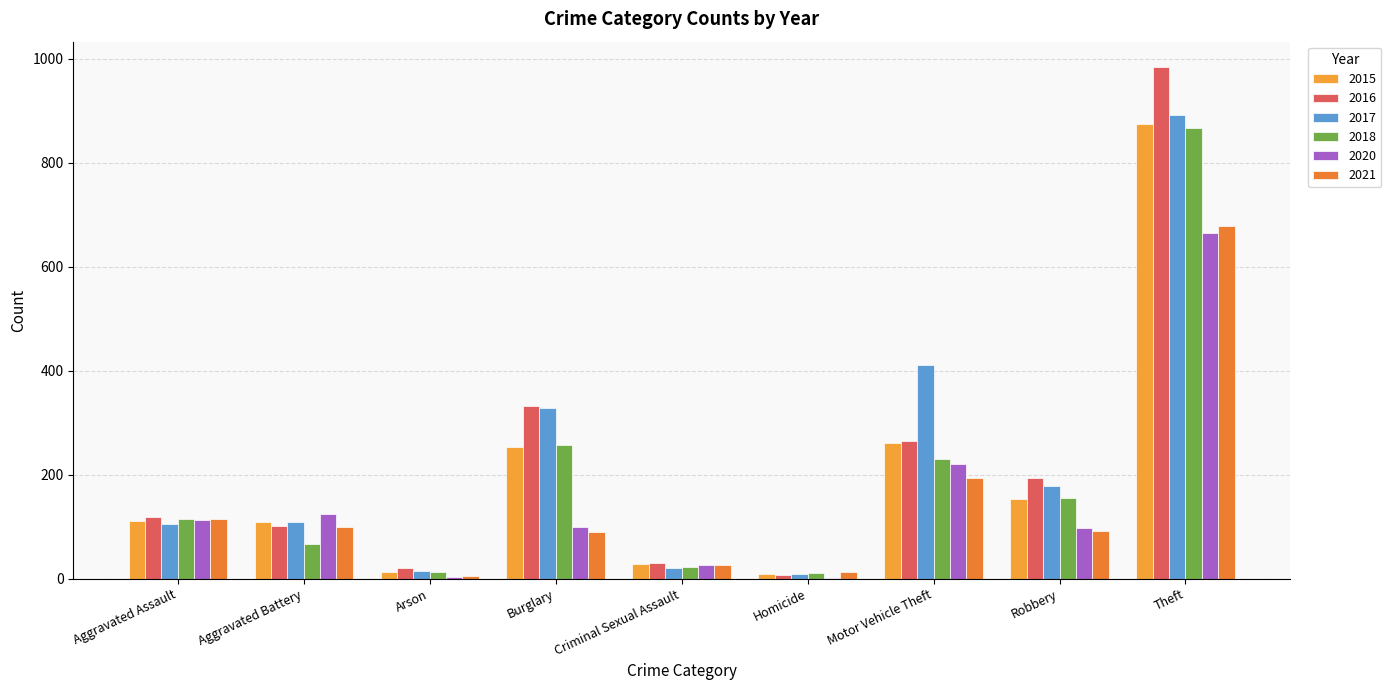

Which category has the highest value across all series?

Theft